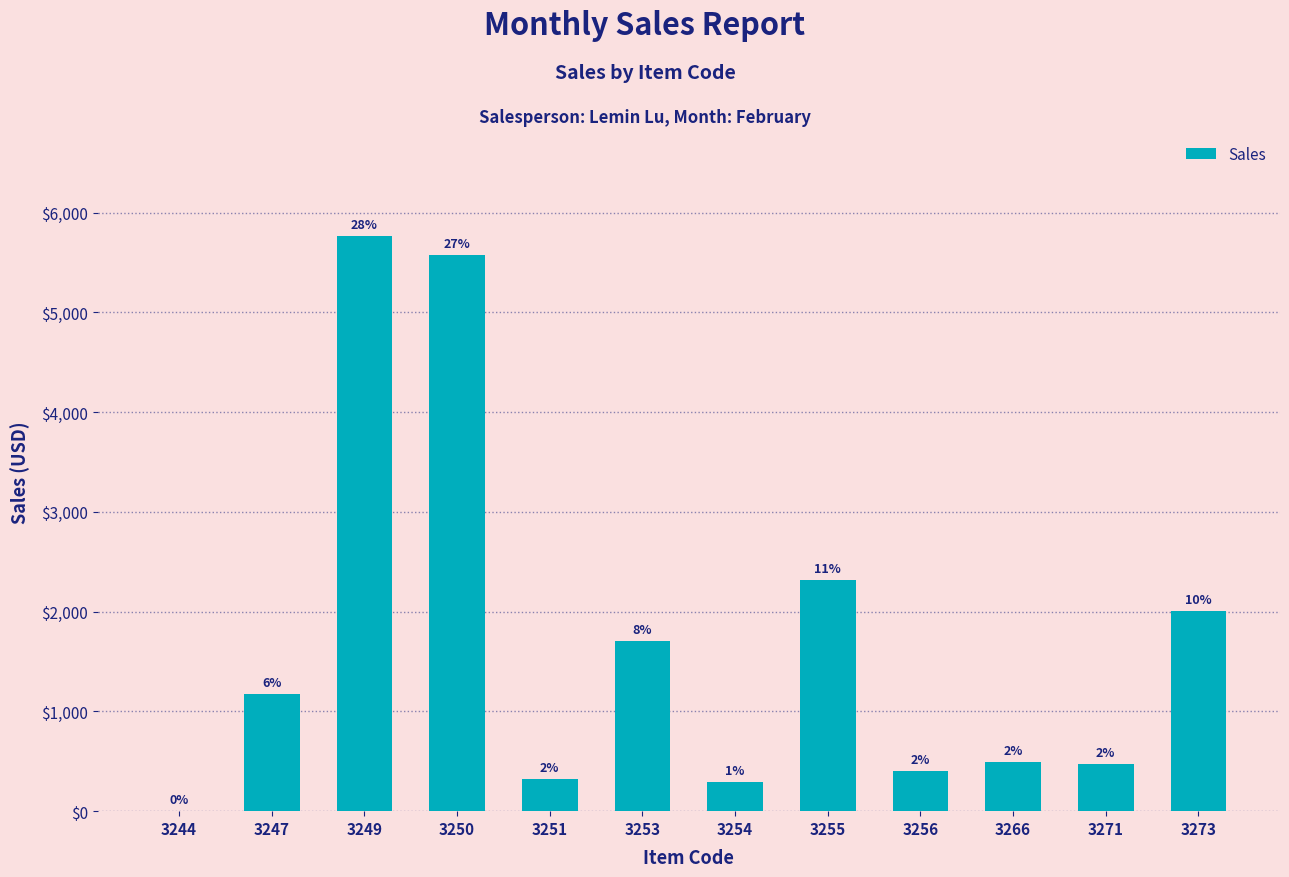

Rank the categories by value from lowest to highest.

3244, 3254, 3251, 3256, 3271, 3266, 3247, 3253, 3273, 3255, 3250, 3249